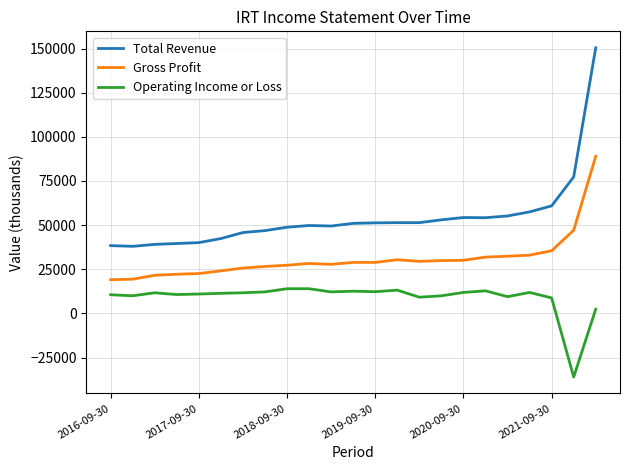

Which series has the largest total across all categories?

Total Revenue